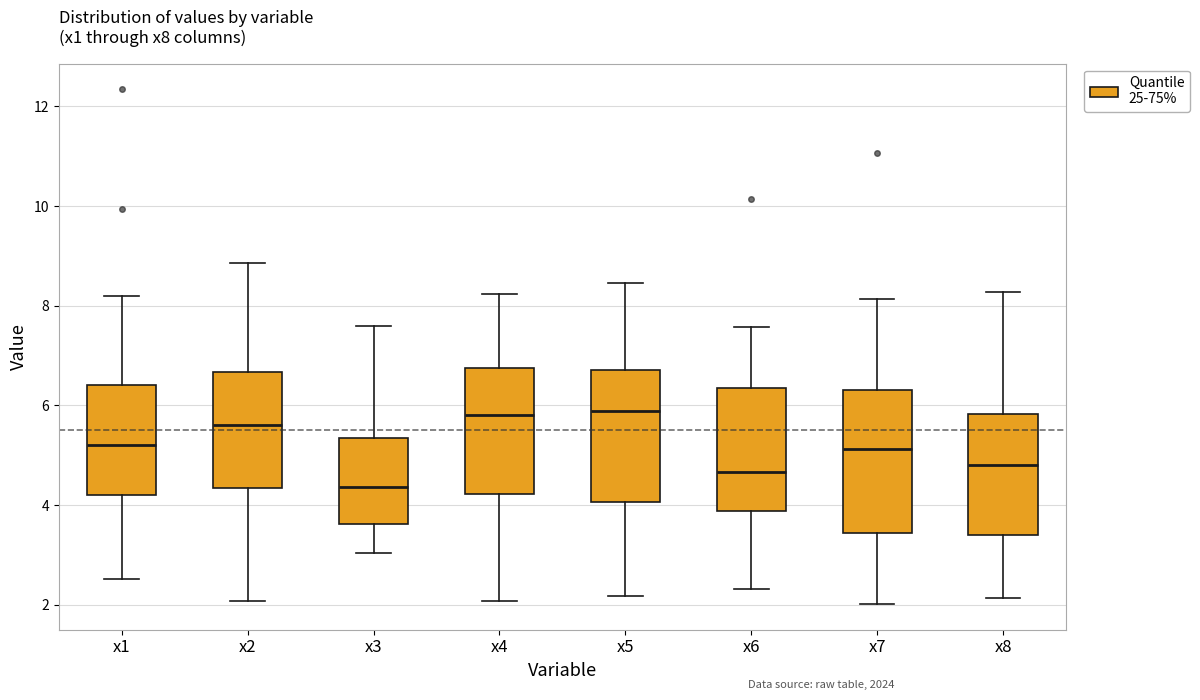

Which box is the tallest, from its lower edge to its upper edge?

x7